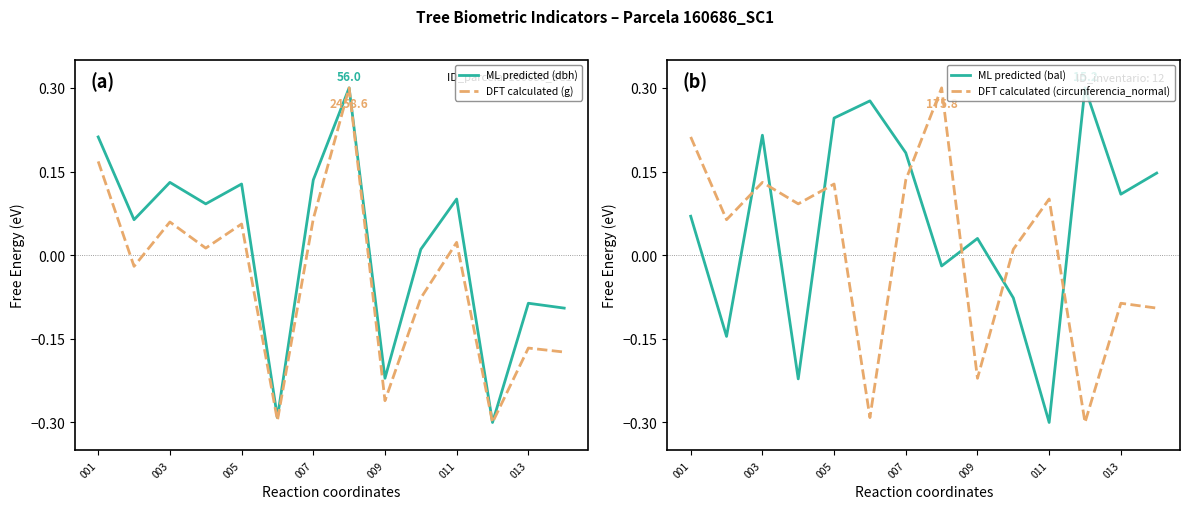

True or false: ML predicted (dbh) has a value of -0.1 at 009.

False